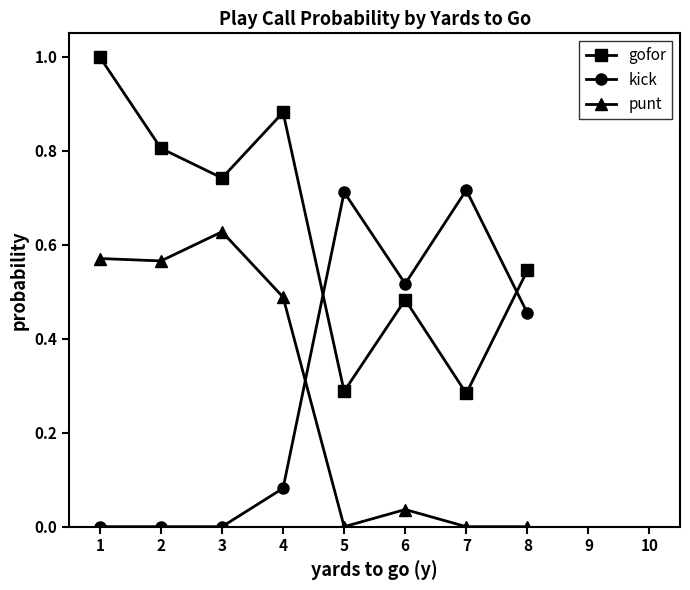

The value of punt at 7 is 0.0. True or false?

True